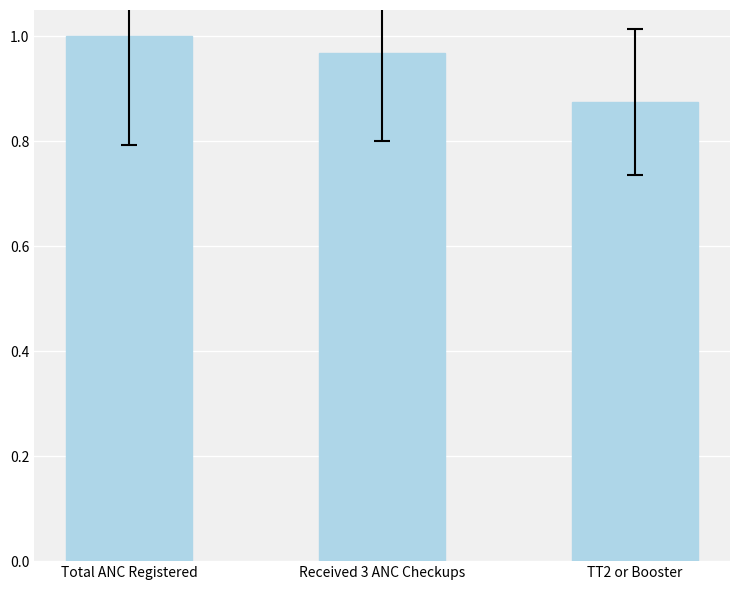

At which category does the chart reach its peak across all series?

Total ANC Registered